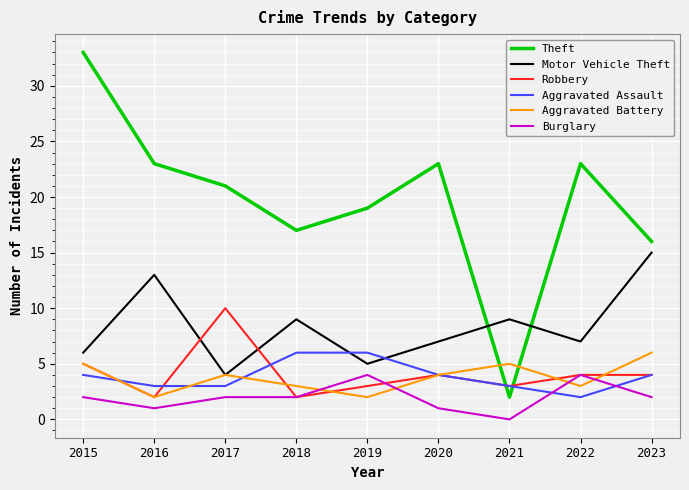

Which label corresponds to the smallest value in the chart?

2021